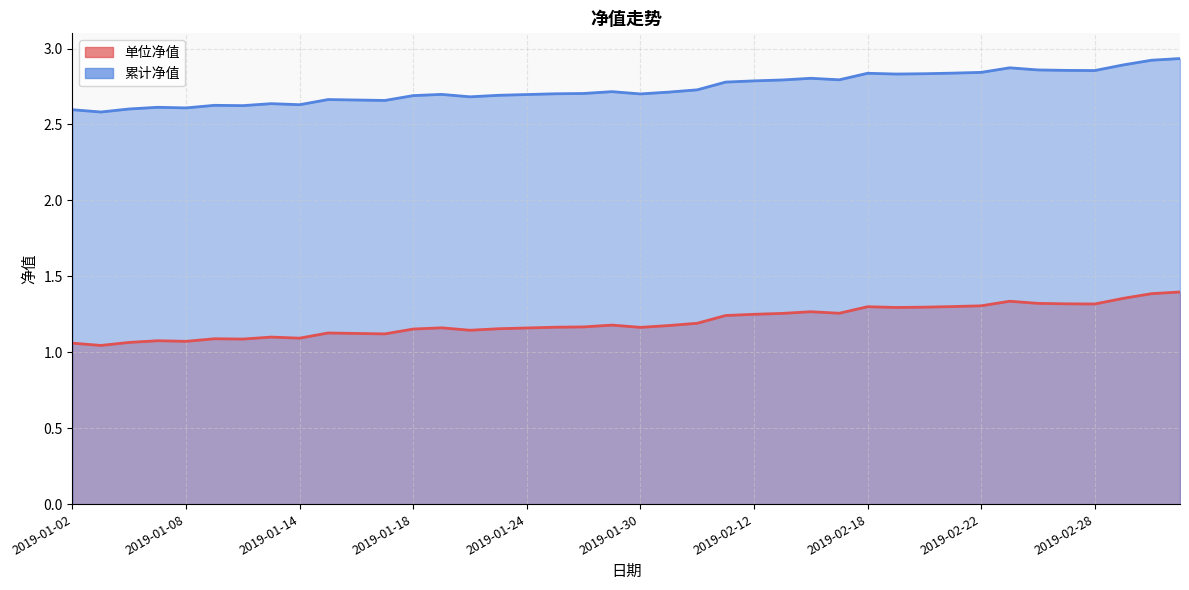

How many lines are shown in the chart?

2